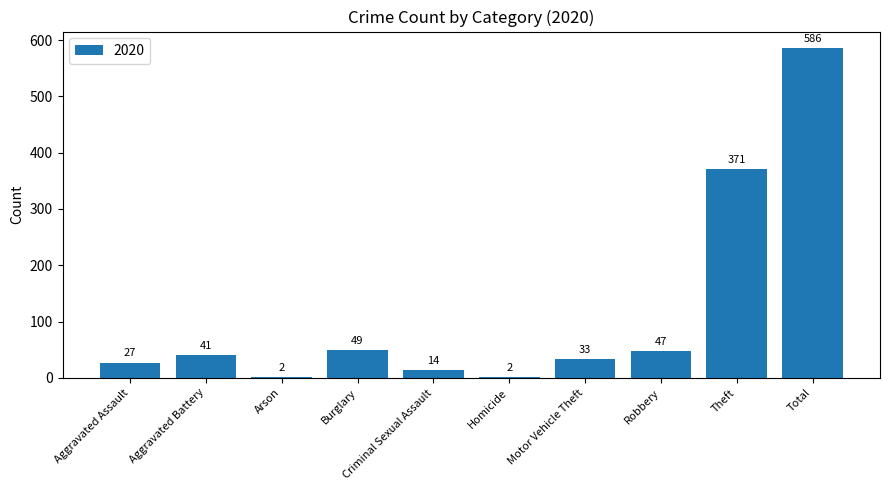

The chart shows a value of 1011 at Total. True or false?

False